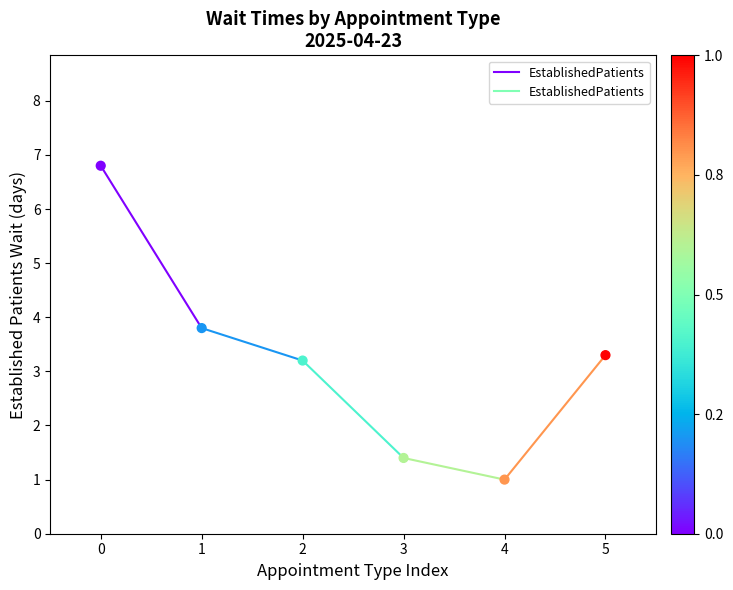

What is the range of Y values (max minus min)?

5.8